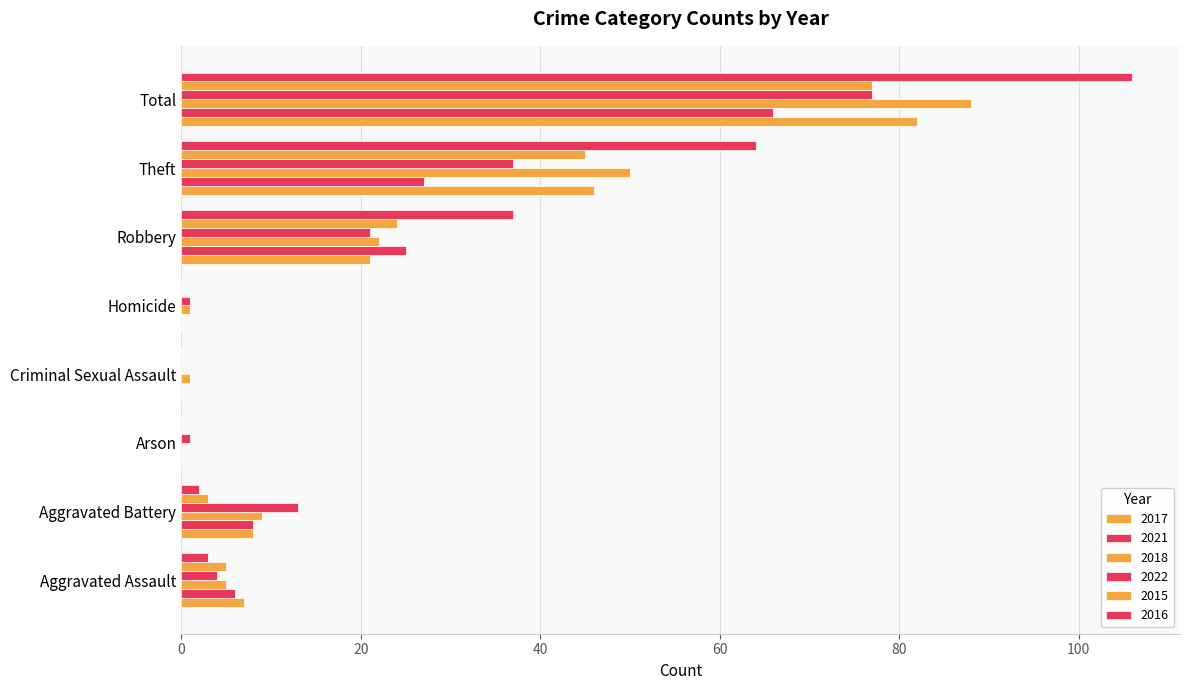

What is the difference between the maximum and minimum values in the 2016 series?

106